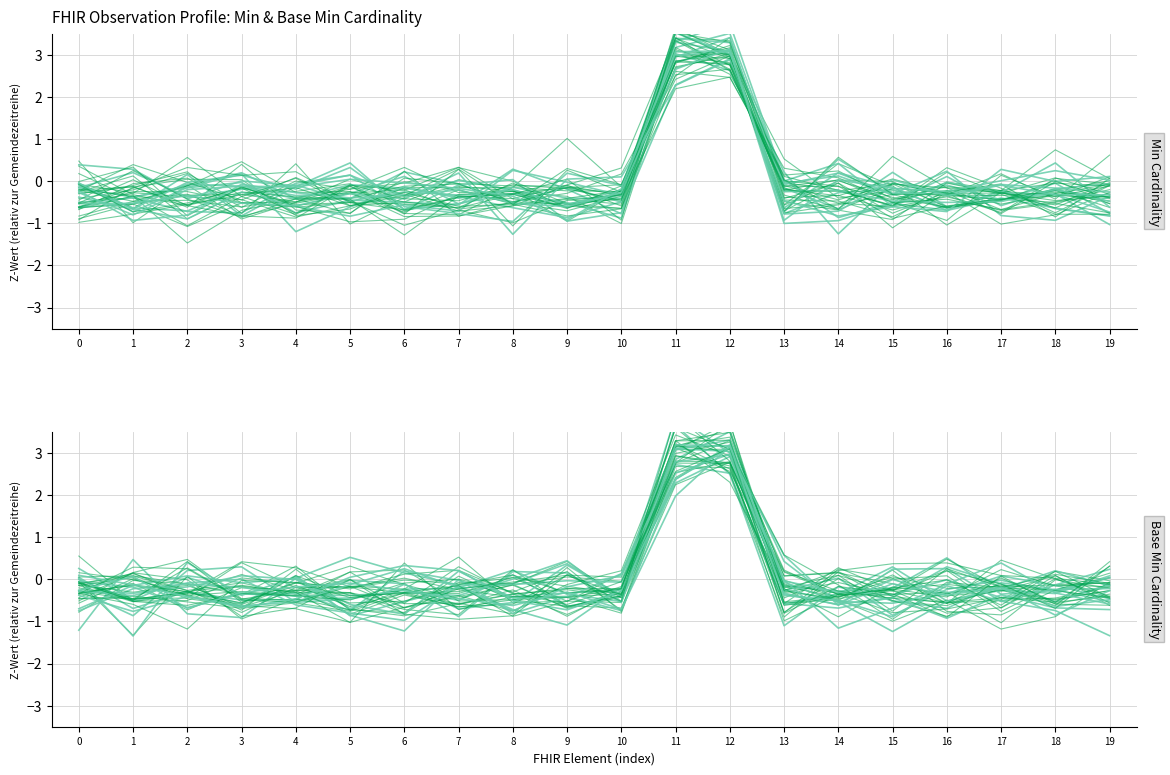

List the series in order of their overall mean, lowest first.

Min, Base Min